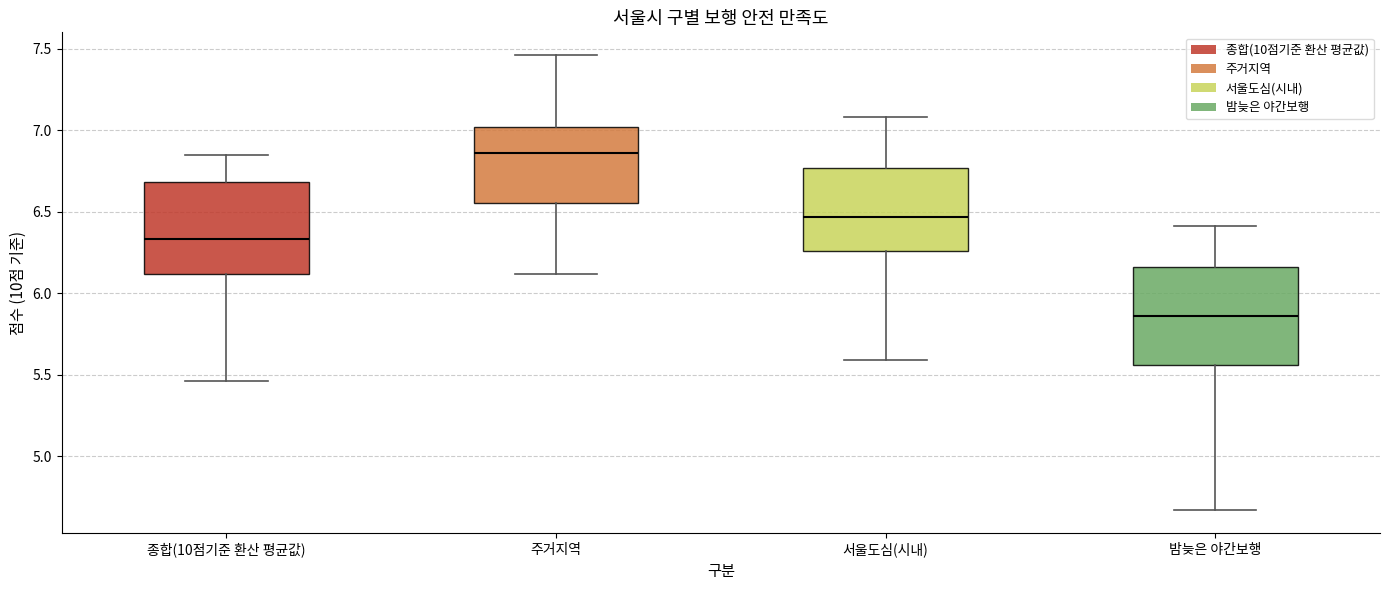

Reading left to right, transcribe this box plot: for each box, give where its median line is, the range the box spans, and where its two whiskers end, as read against the y-axis. The values are not printed on the chart, so give them approximately, as read against the axis.

종합(10점기준 환산 평균값): median 6.35, box 6.10 to 6.70, whiskers 5.45 to 6.85
주거지역: median 6.85, box 6.55 to 7.00, whiskers 6.10 to 7.45
서울도심(시내): median 6.45, box 6.25 to 6.75, whiskers 5.60 to 7.10
밤늦은 야간보행: median 5.85, box 5.55 to 6.15, whiskers 4.65 to 6.40